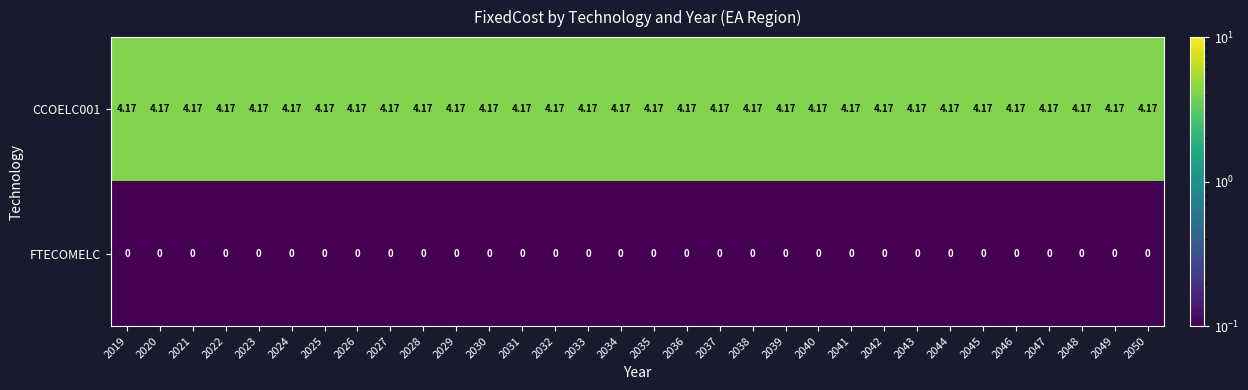

Is the value of FTECOMELC at 2034 greater than the value of CCOELC001 at 2022?

No